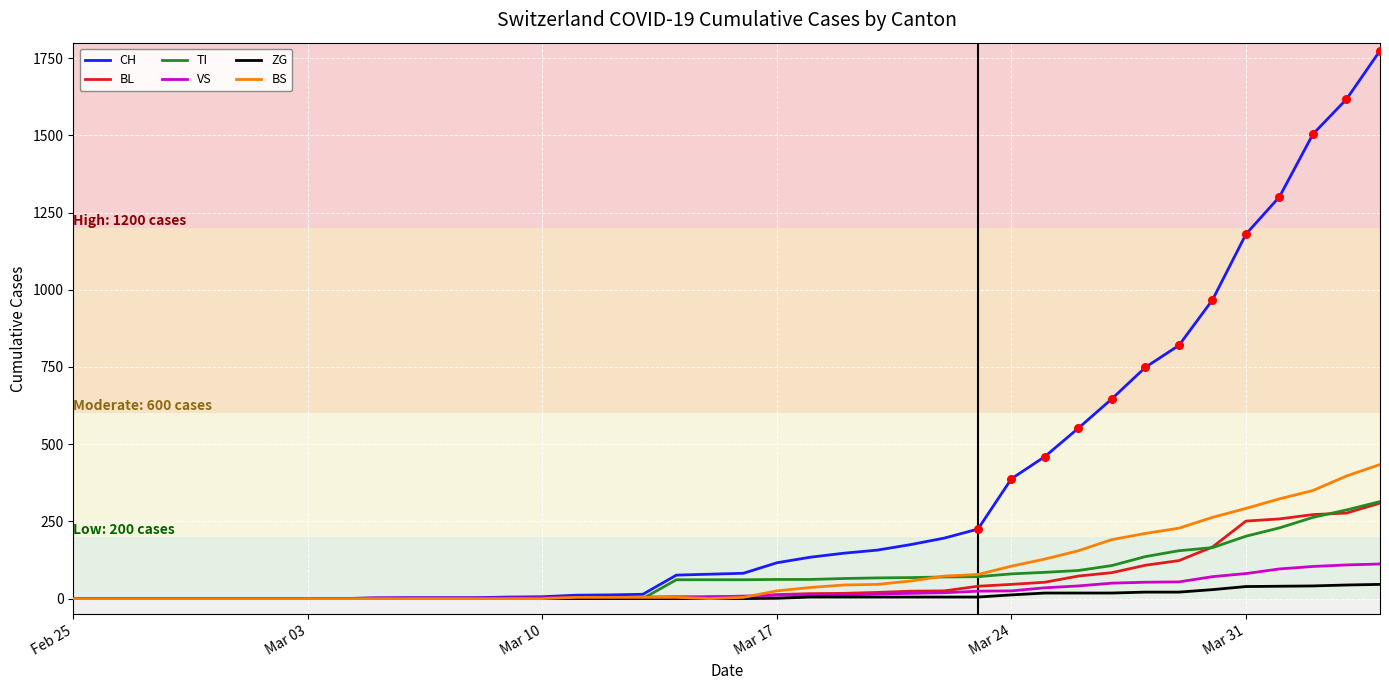

Which series has the largest total across all categories?

CH